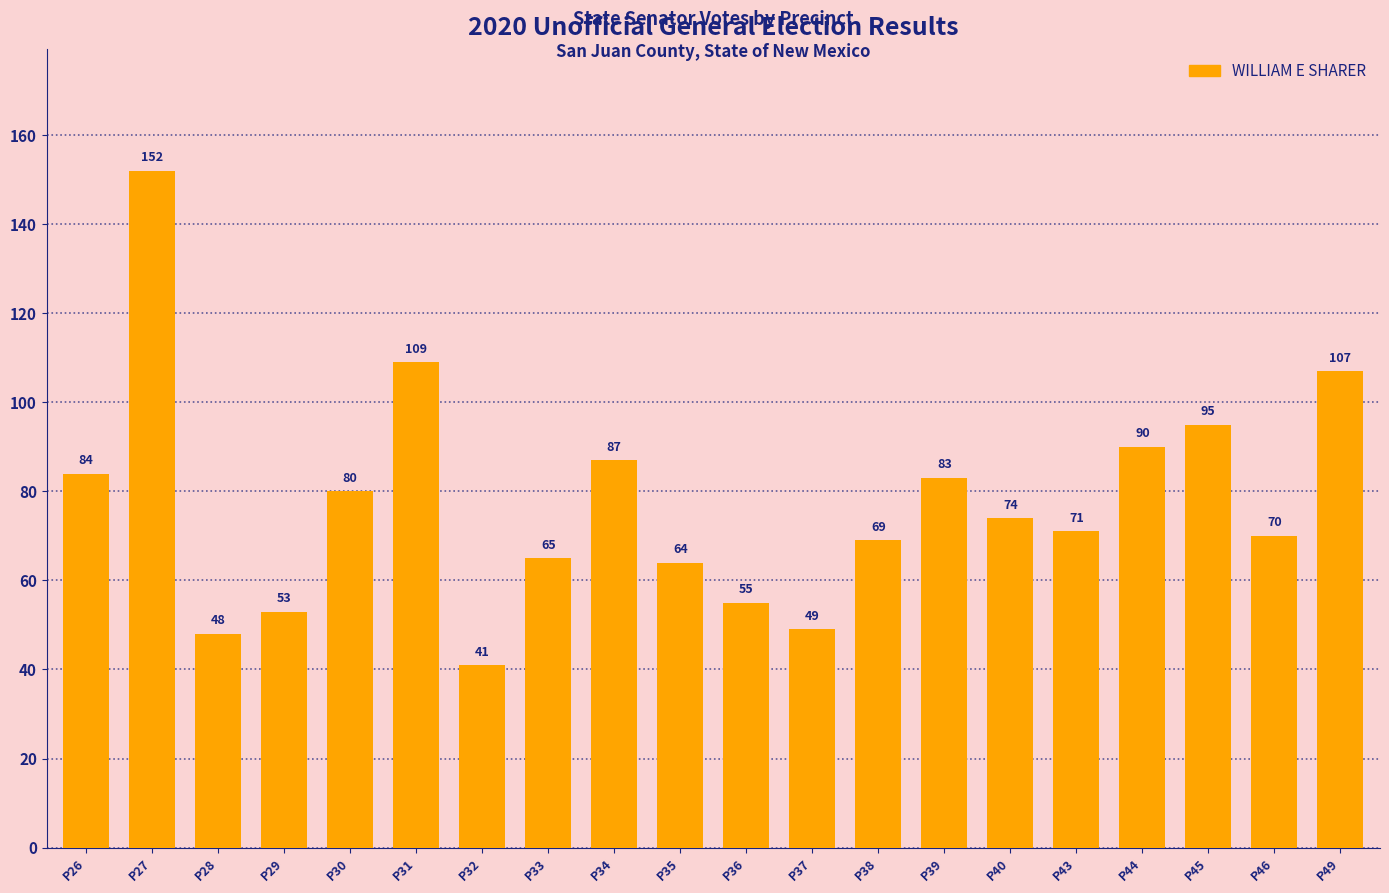

Where is the data nearest to the value 96?

P45